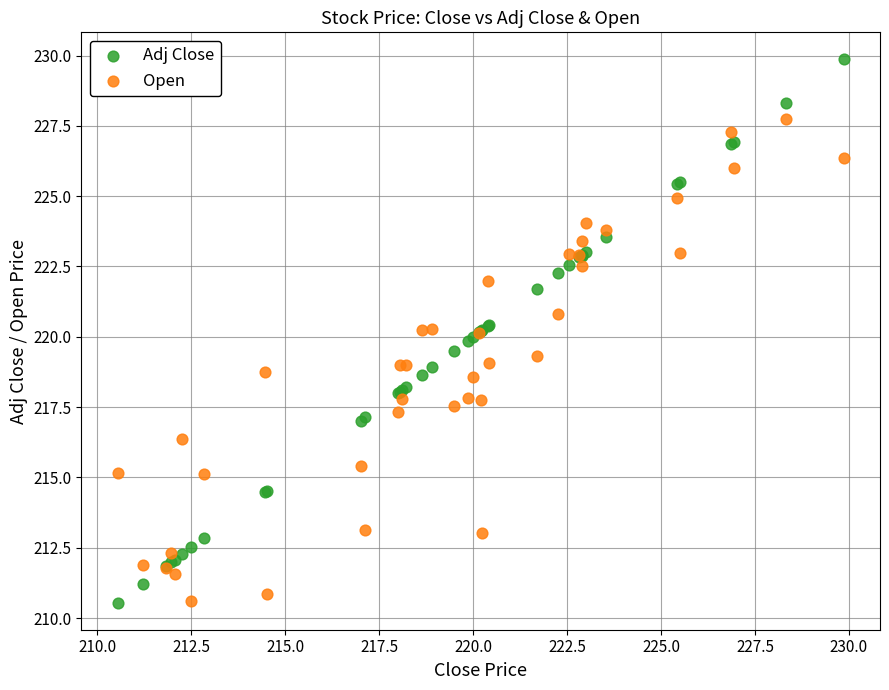

Which series has the widest spread of Y values?

Adj Close